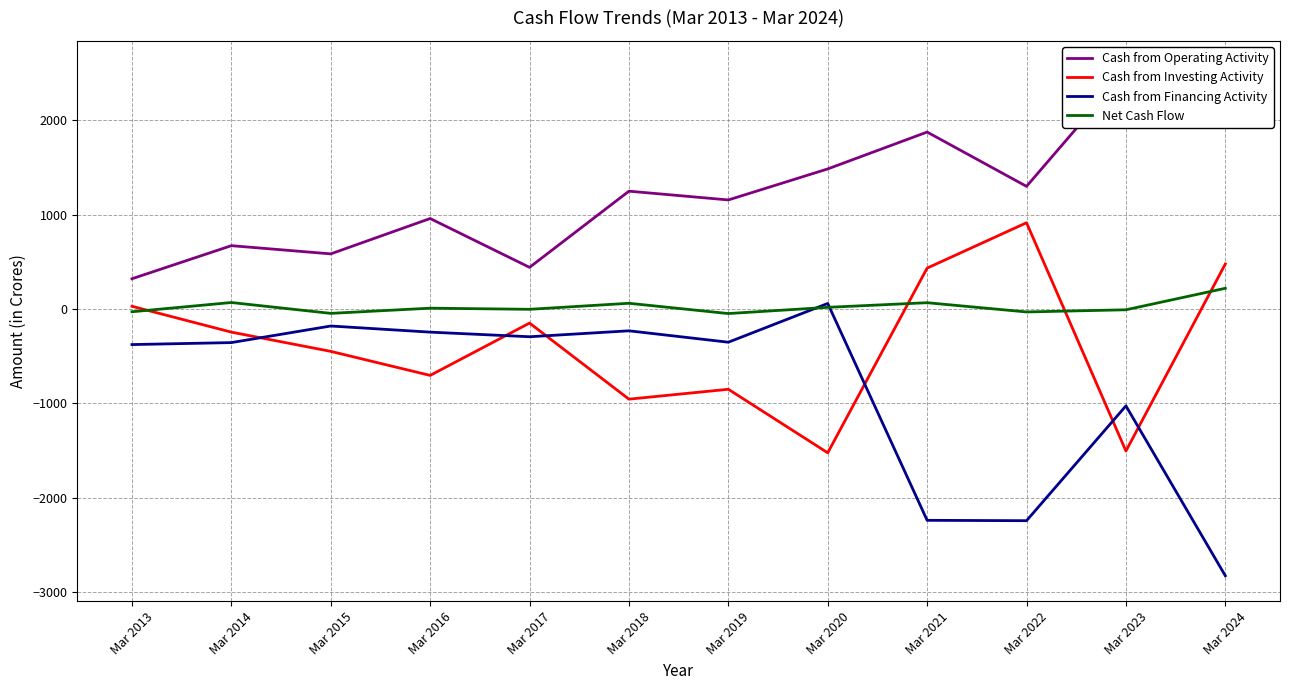

Is it true that Net Cash Flow equals 31 at Mar 2018?

False